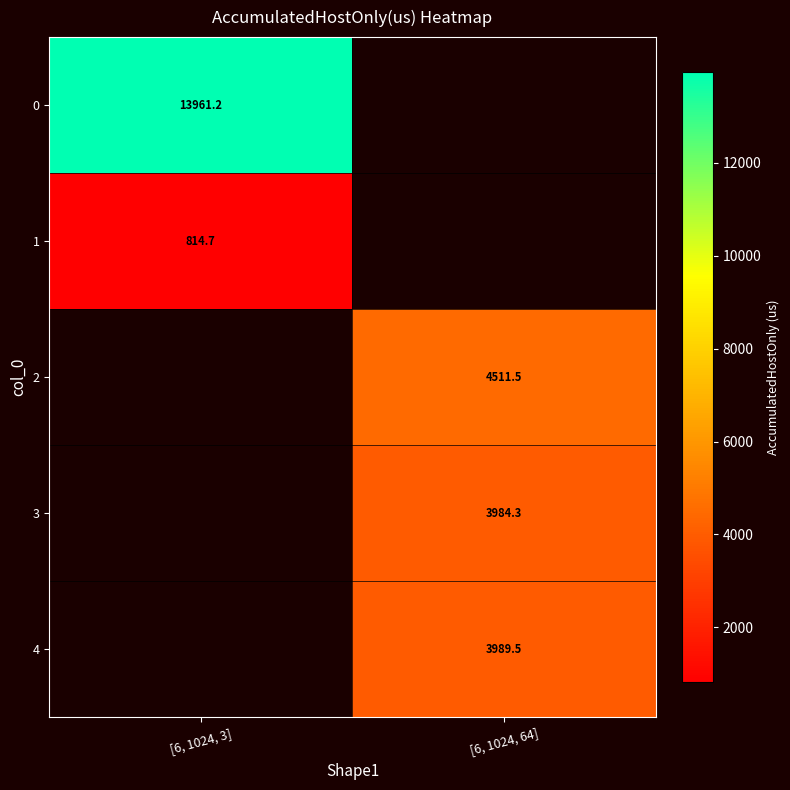

Count the number of categories in the chart.

2